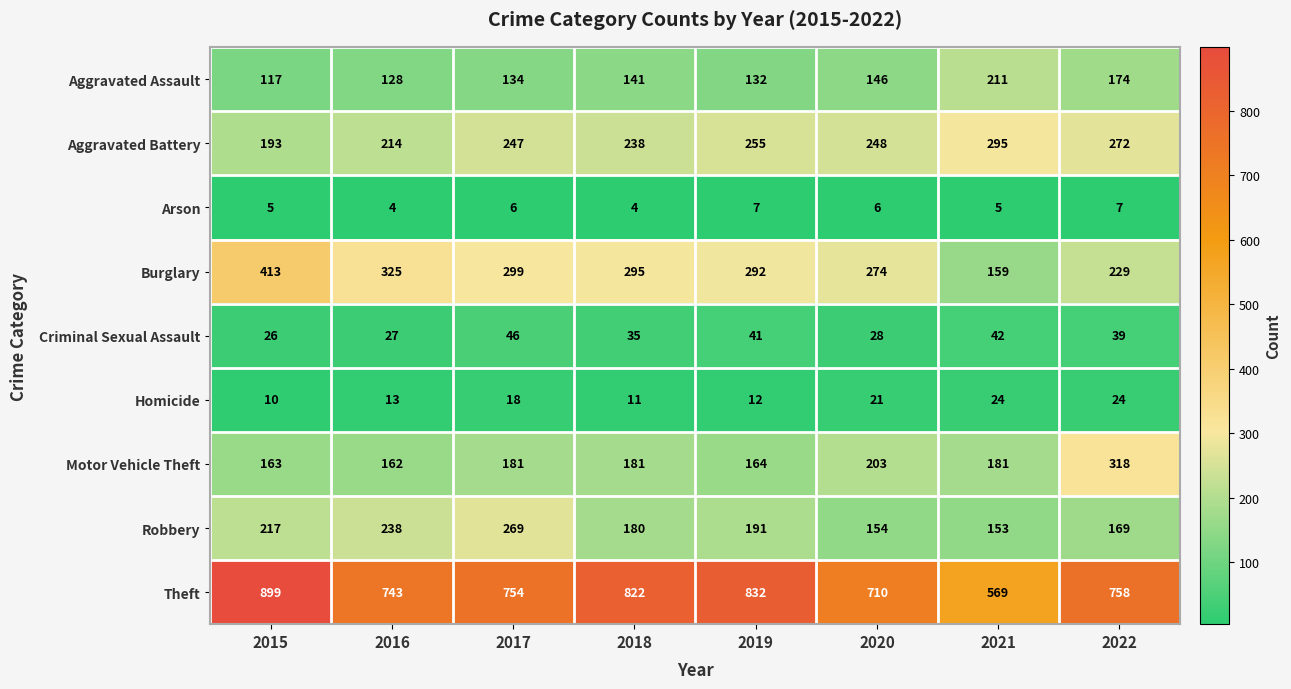

What is the spread (max minus min) of values at 2018?

818